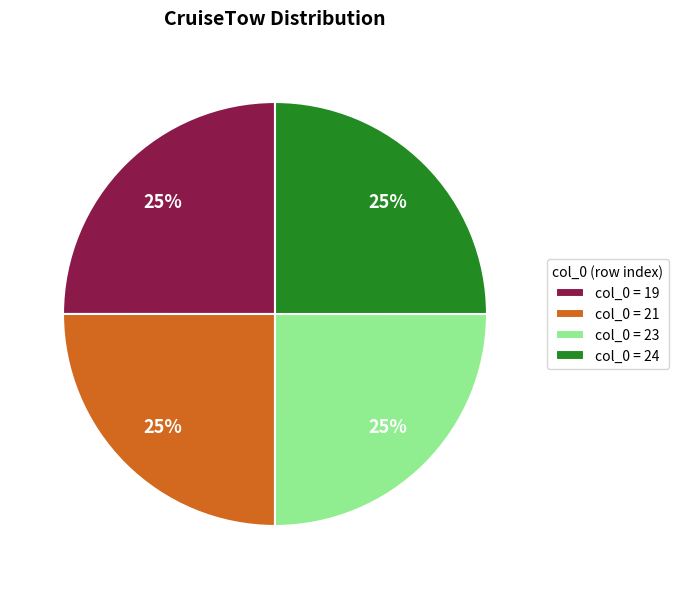

Is there any slice that represents more than half of the pie?

No